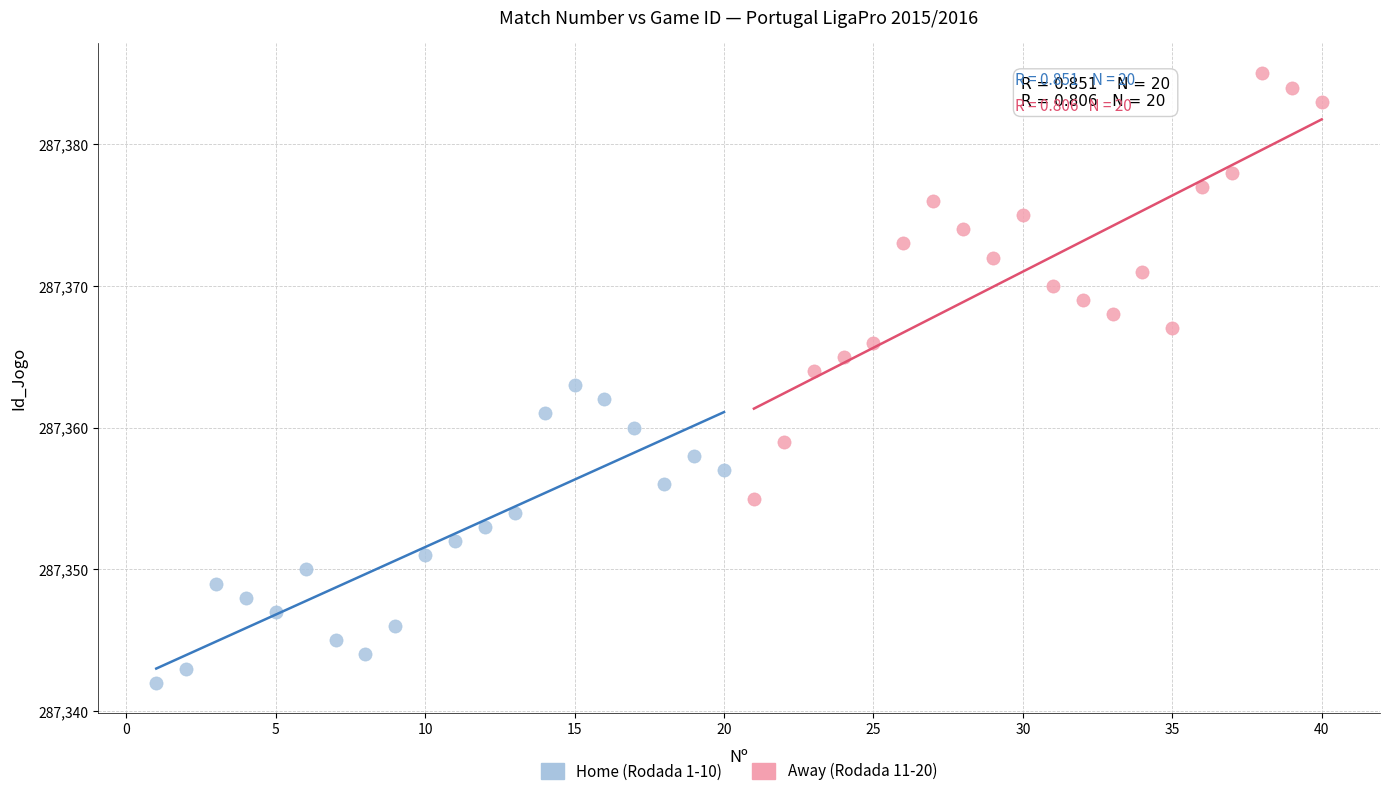

Which series contains the lowest Y value?

Home (Rodada 1-10)